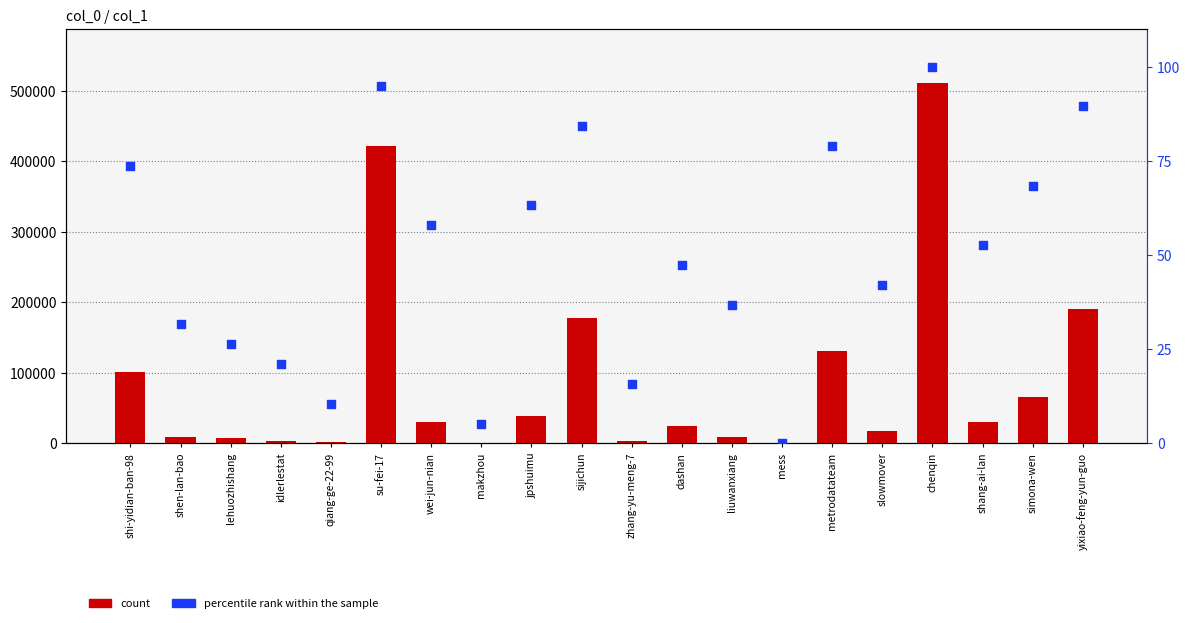

Which series has the largest total across all categories?

count